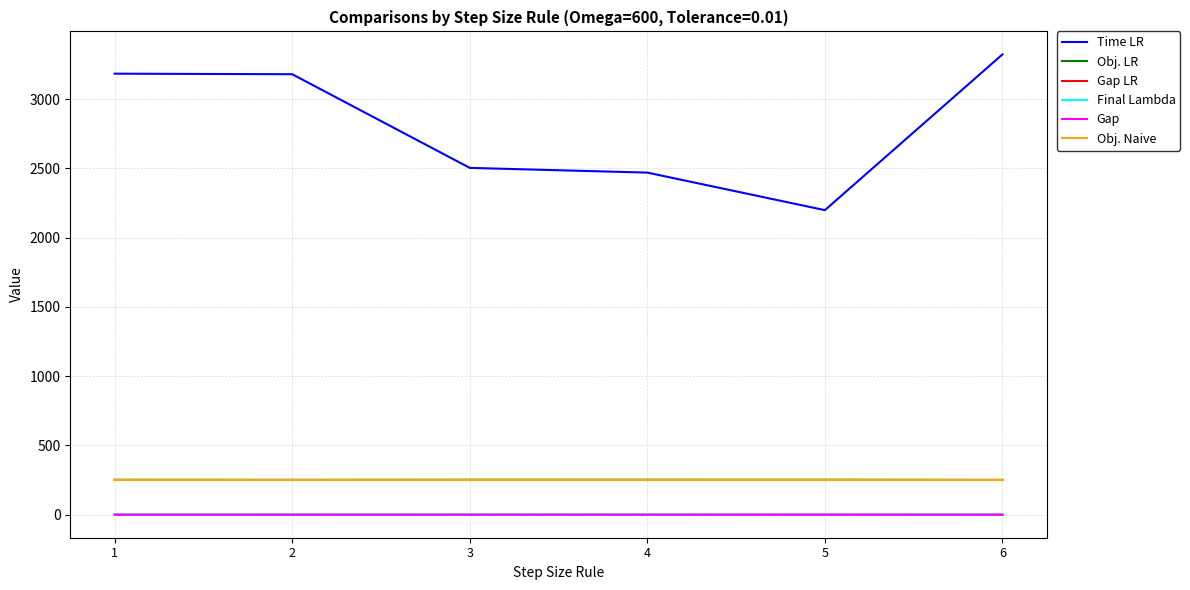

The value of Obj. Naive at 1 is 251.6. True or false?

True